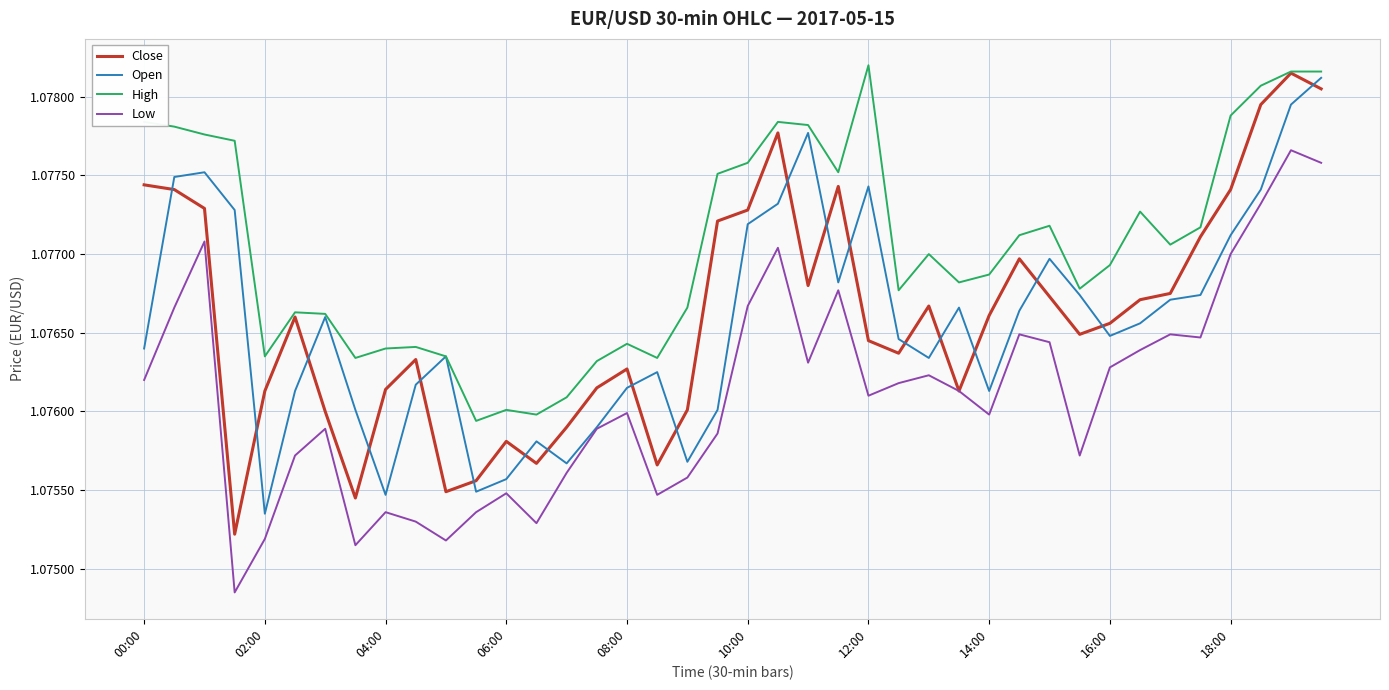

Which series has the largest total across all categories?

High